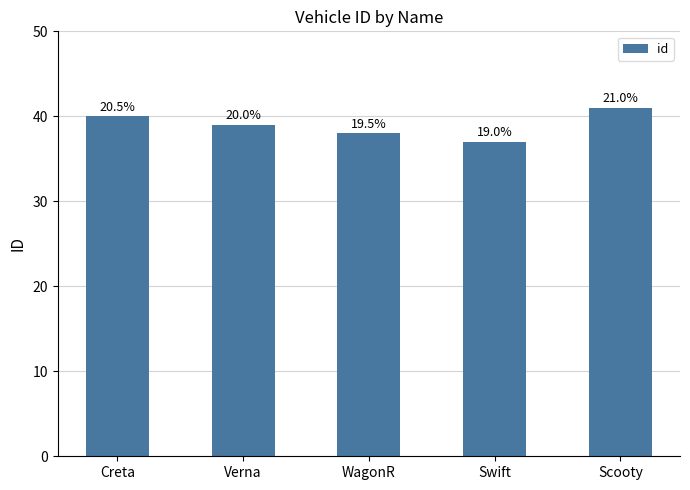

List the labels in order of value, smallest first.

Swift, WagonR, Verna, Creta, Scooty